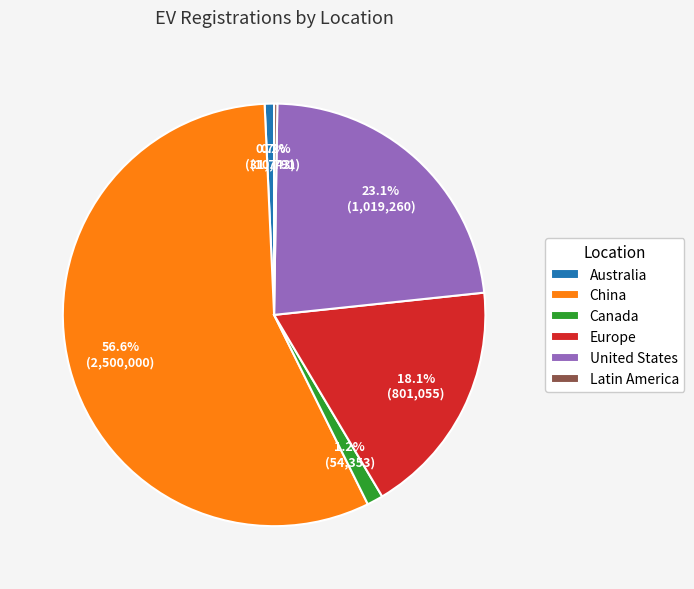

What percentage is NOT represented by Australia?

99.3%